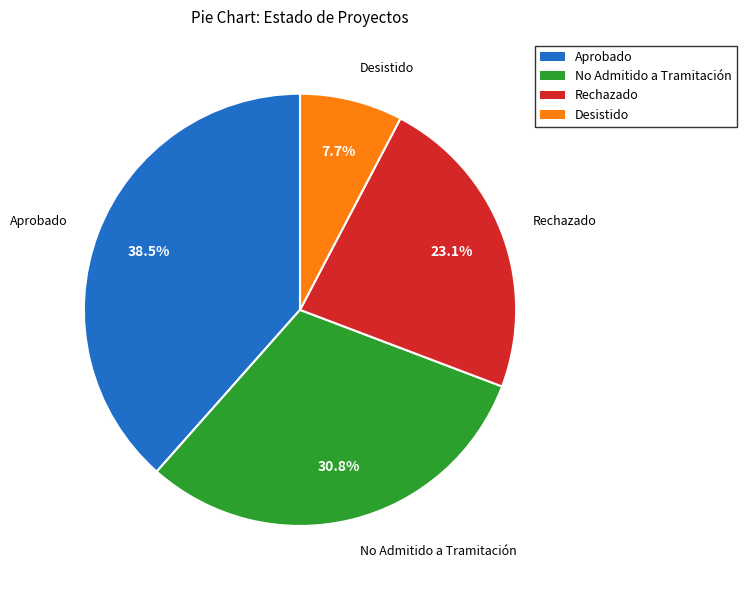

Is there any slice that represents more than half of the pie?

No